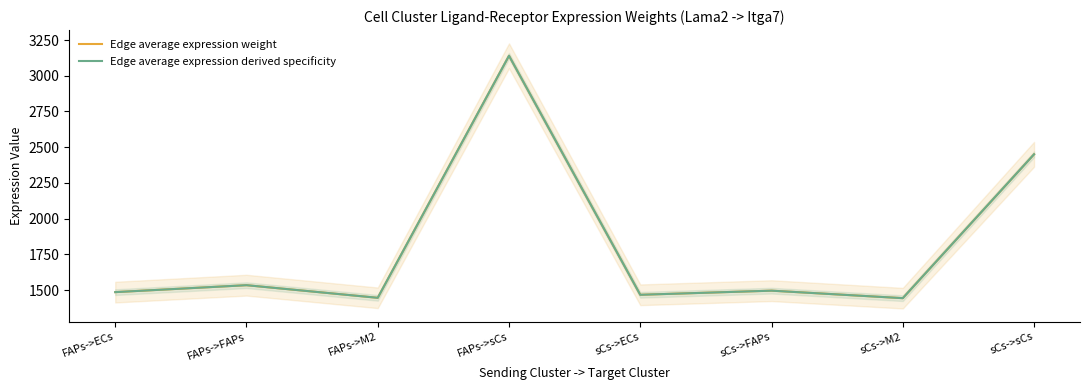

Which has a higher value, sCs->M2 or FAPs->M2?

FAPs->M2